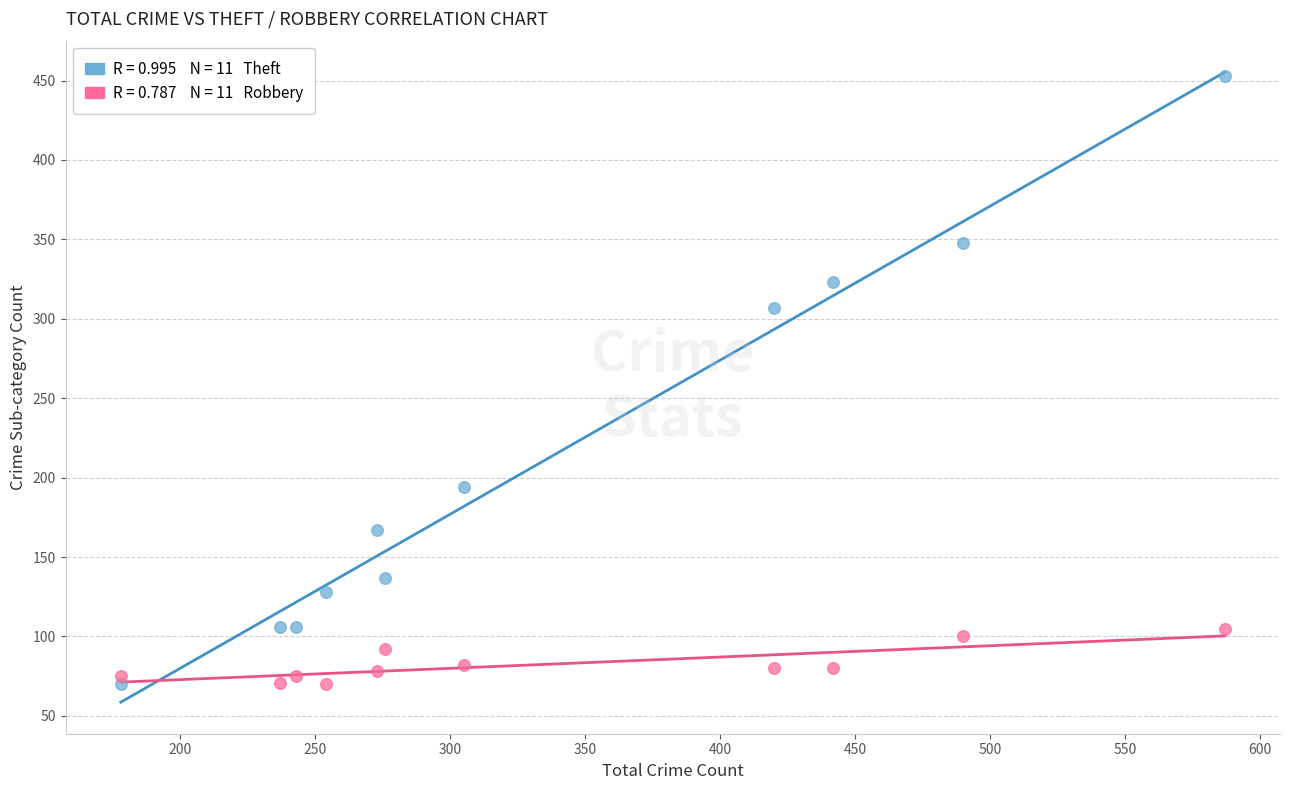

Across all data points, what is the range of Y values (max minus min)?

383